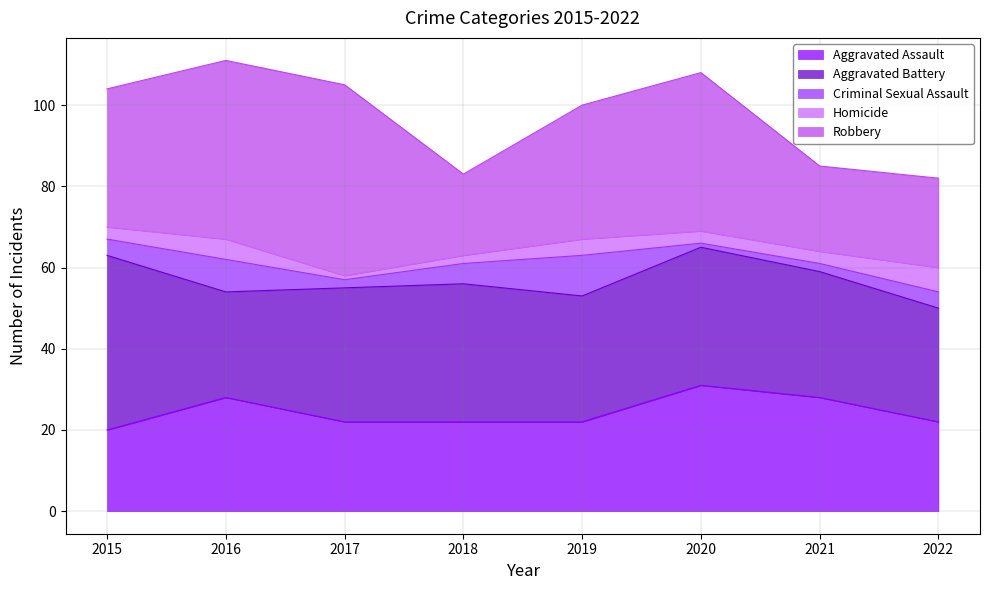

Which category has the highest value across all series?

2017